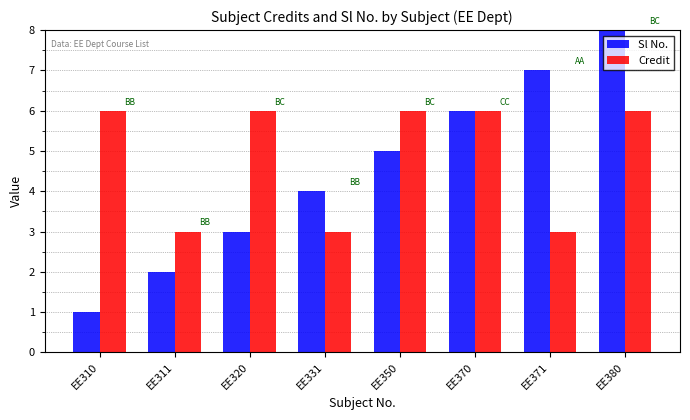

Rank the categories by Sl No. value from lowest to highest.

EE310, EE311, EE320, EE331, EE350, EE370, EE371, EE380